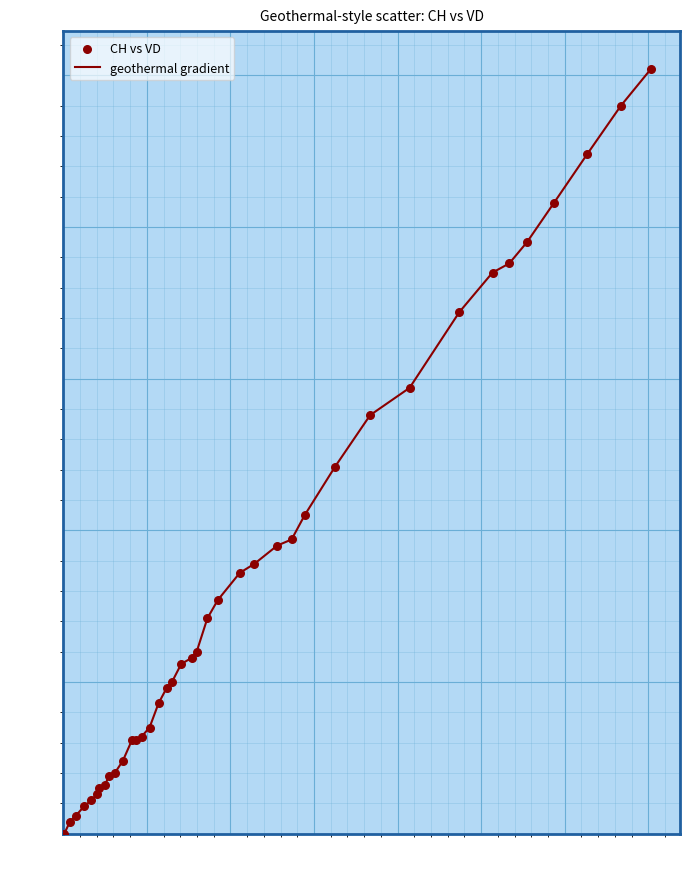

What is the maximum value shown in the chart?

252